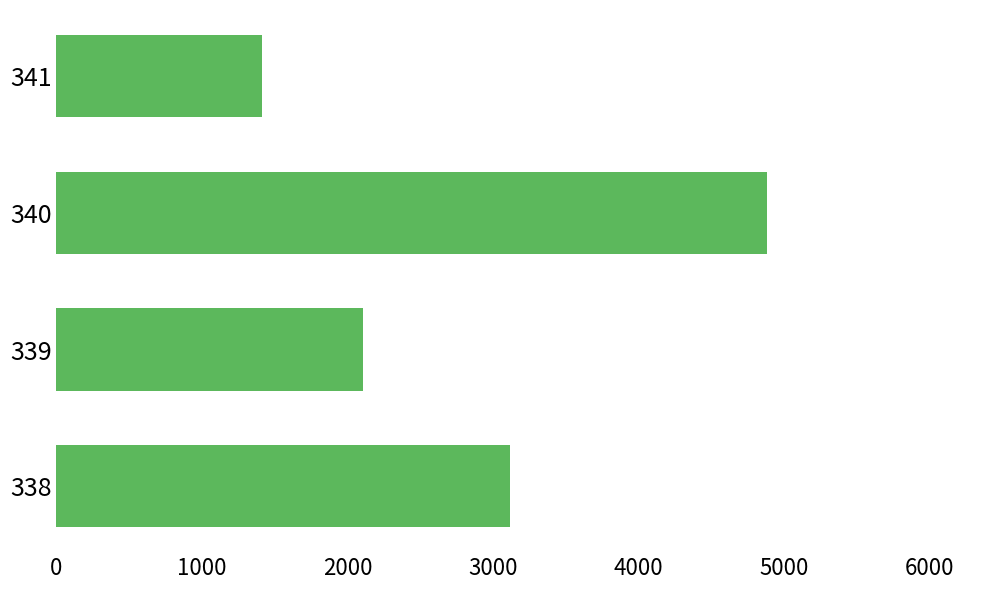

Does the chart contain stacked bars?

No